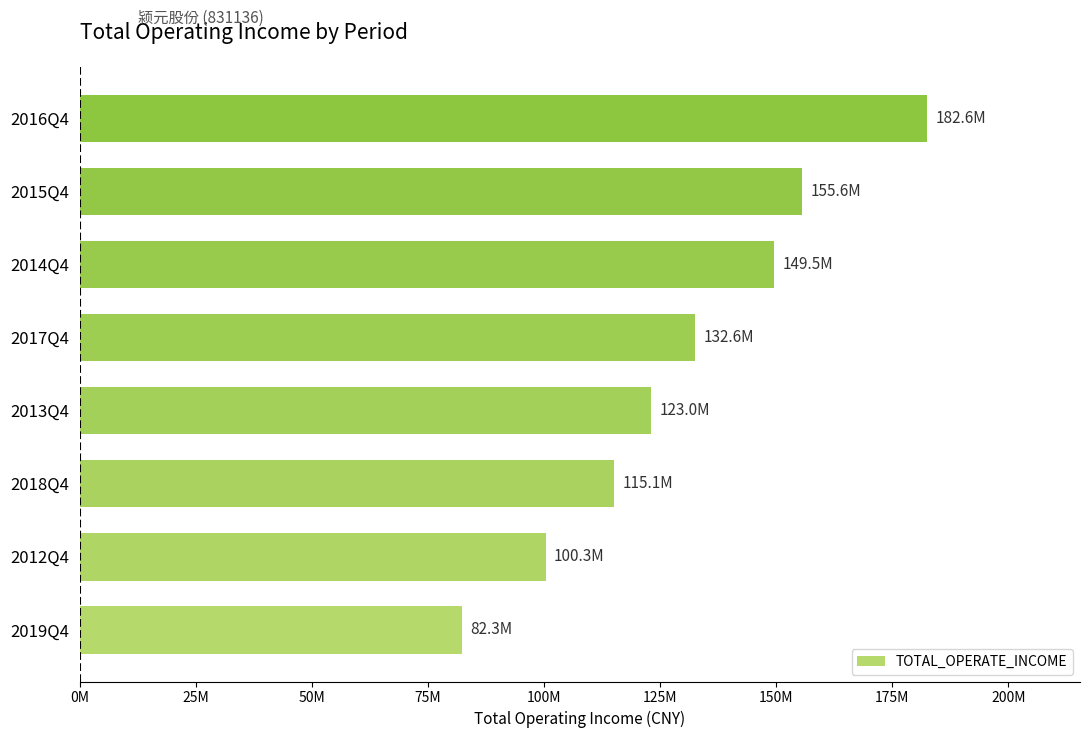

Are the bars horizontal?

Yes